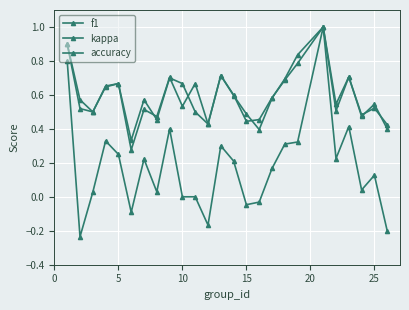

How many data points does each series have?

25